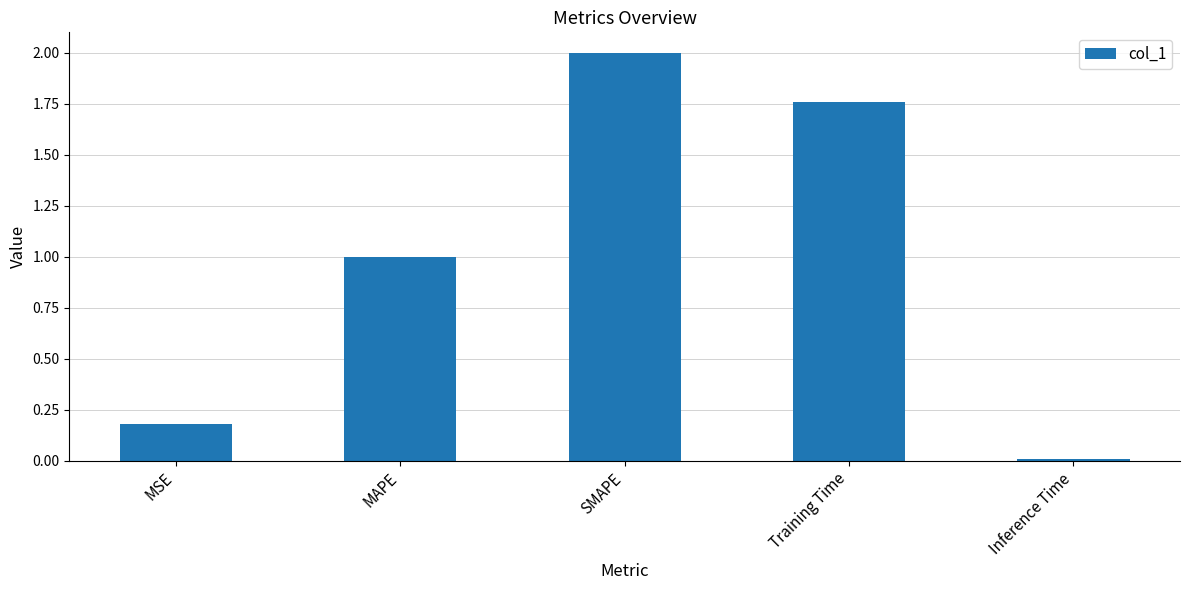

What is the average value?

1.0